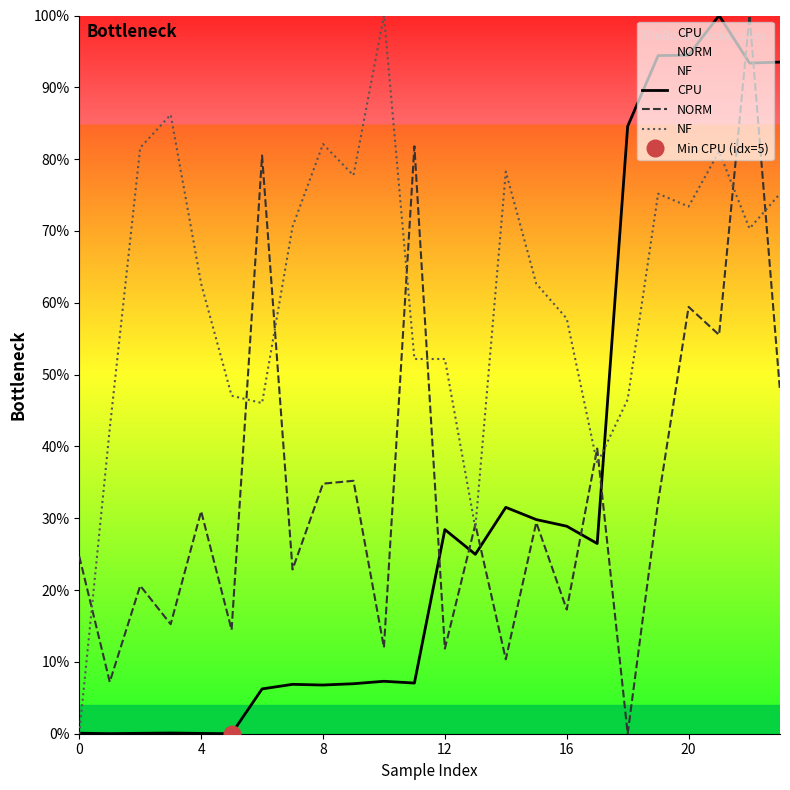

At which category does CPU reach its first local peak?

12